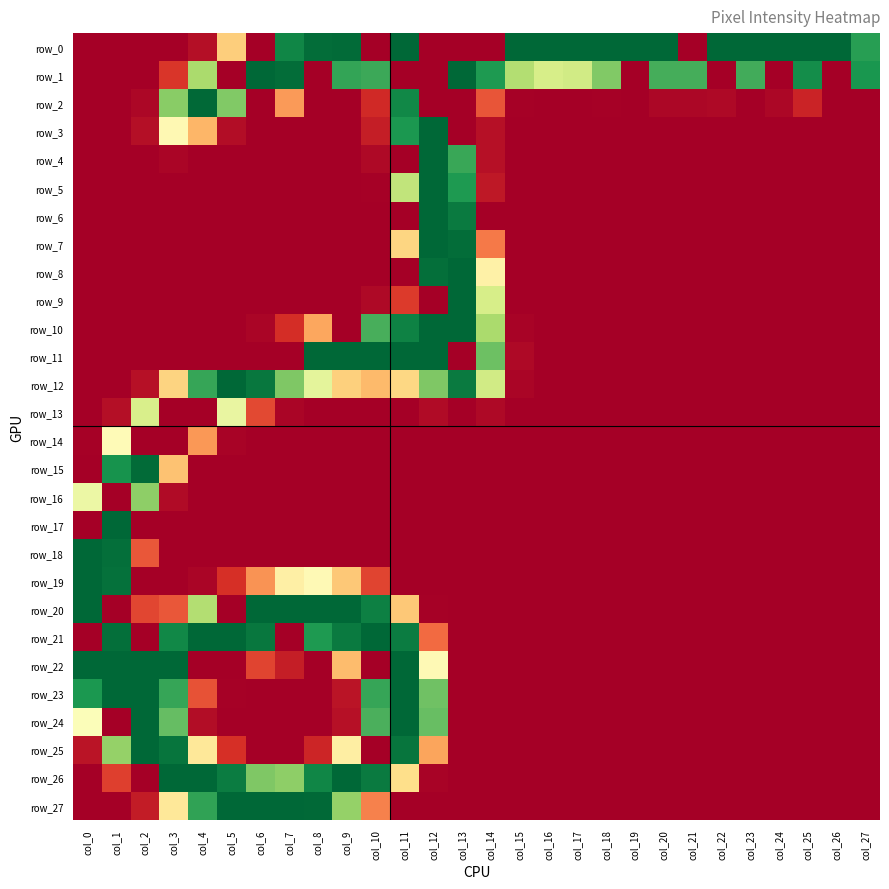

Which series has the largest total across all categories?

row_0